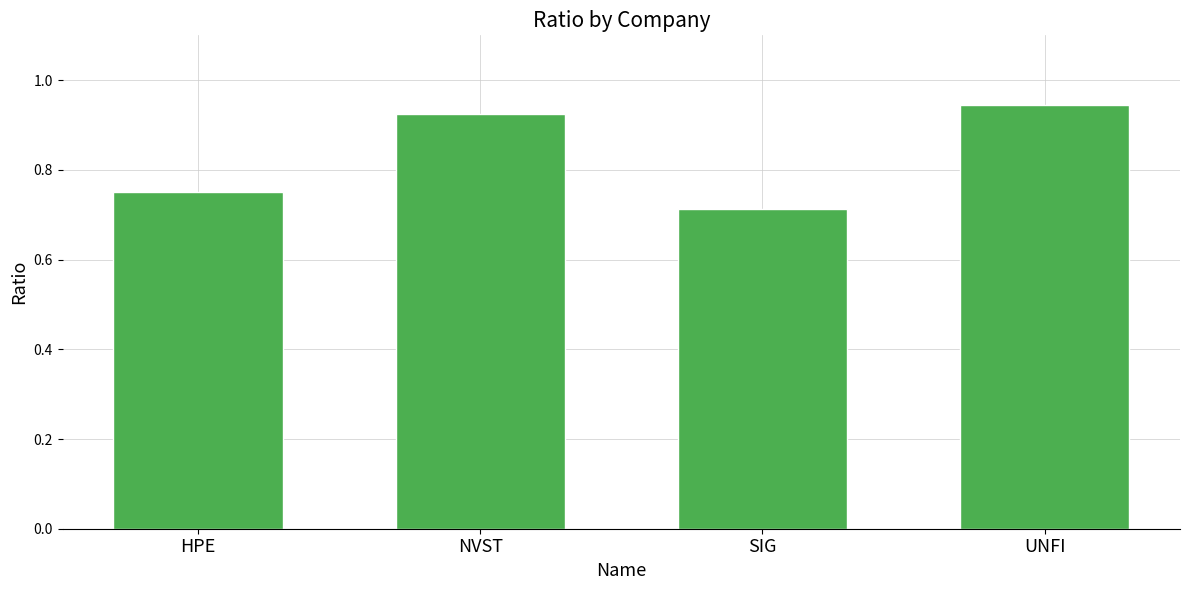

What is the label of the 1st bar from the left?

HPE